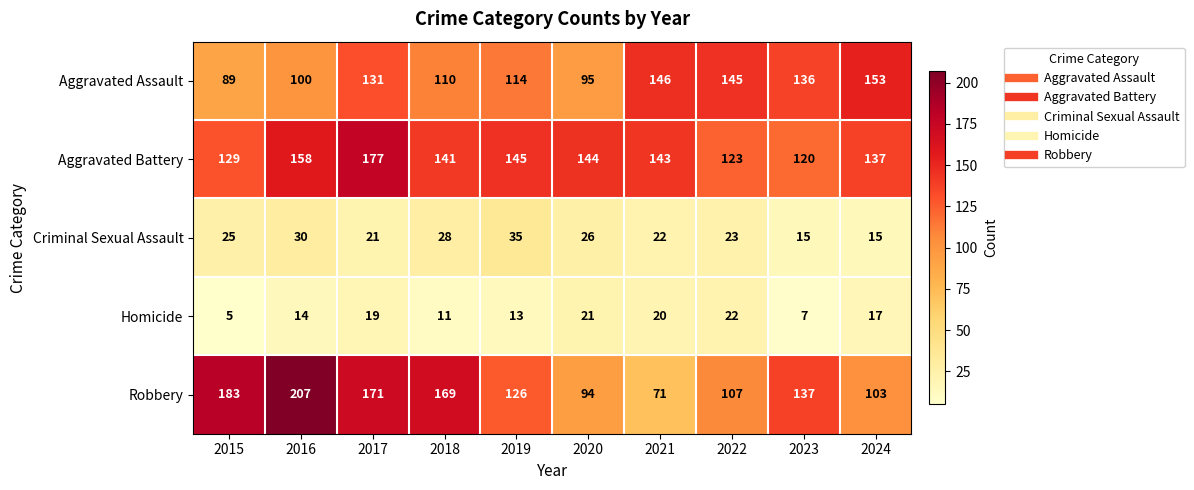

The Robbery series shows 58 at 2019. True or false?

False